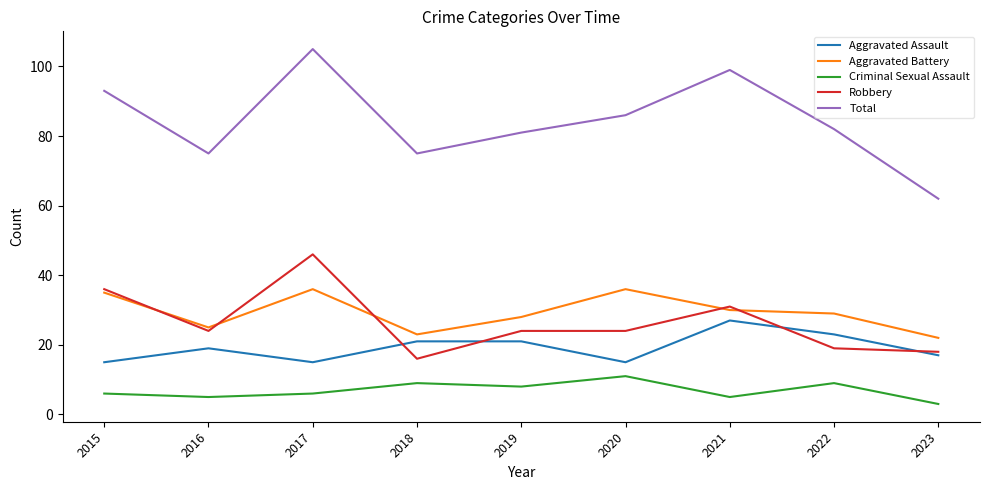

True or false: Aggravated Battery and Total intersect in this chart.

False